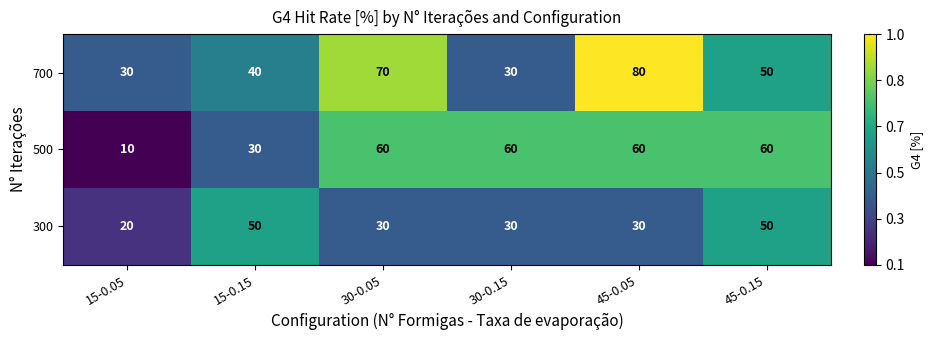

At how many categories does at least one series exceed 43?

5